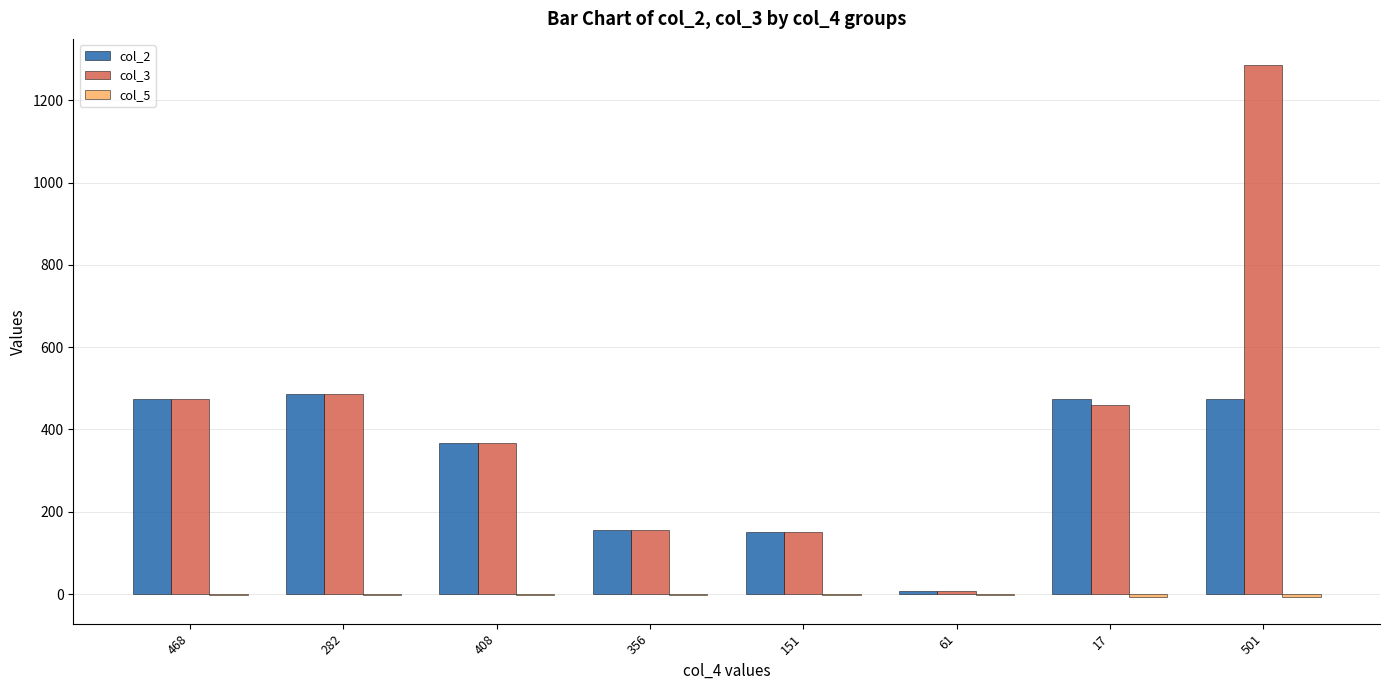

What is the sum of all col_3 values?

3388.0